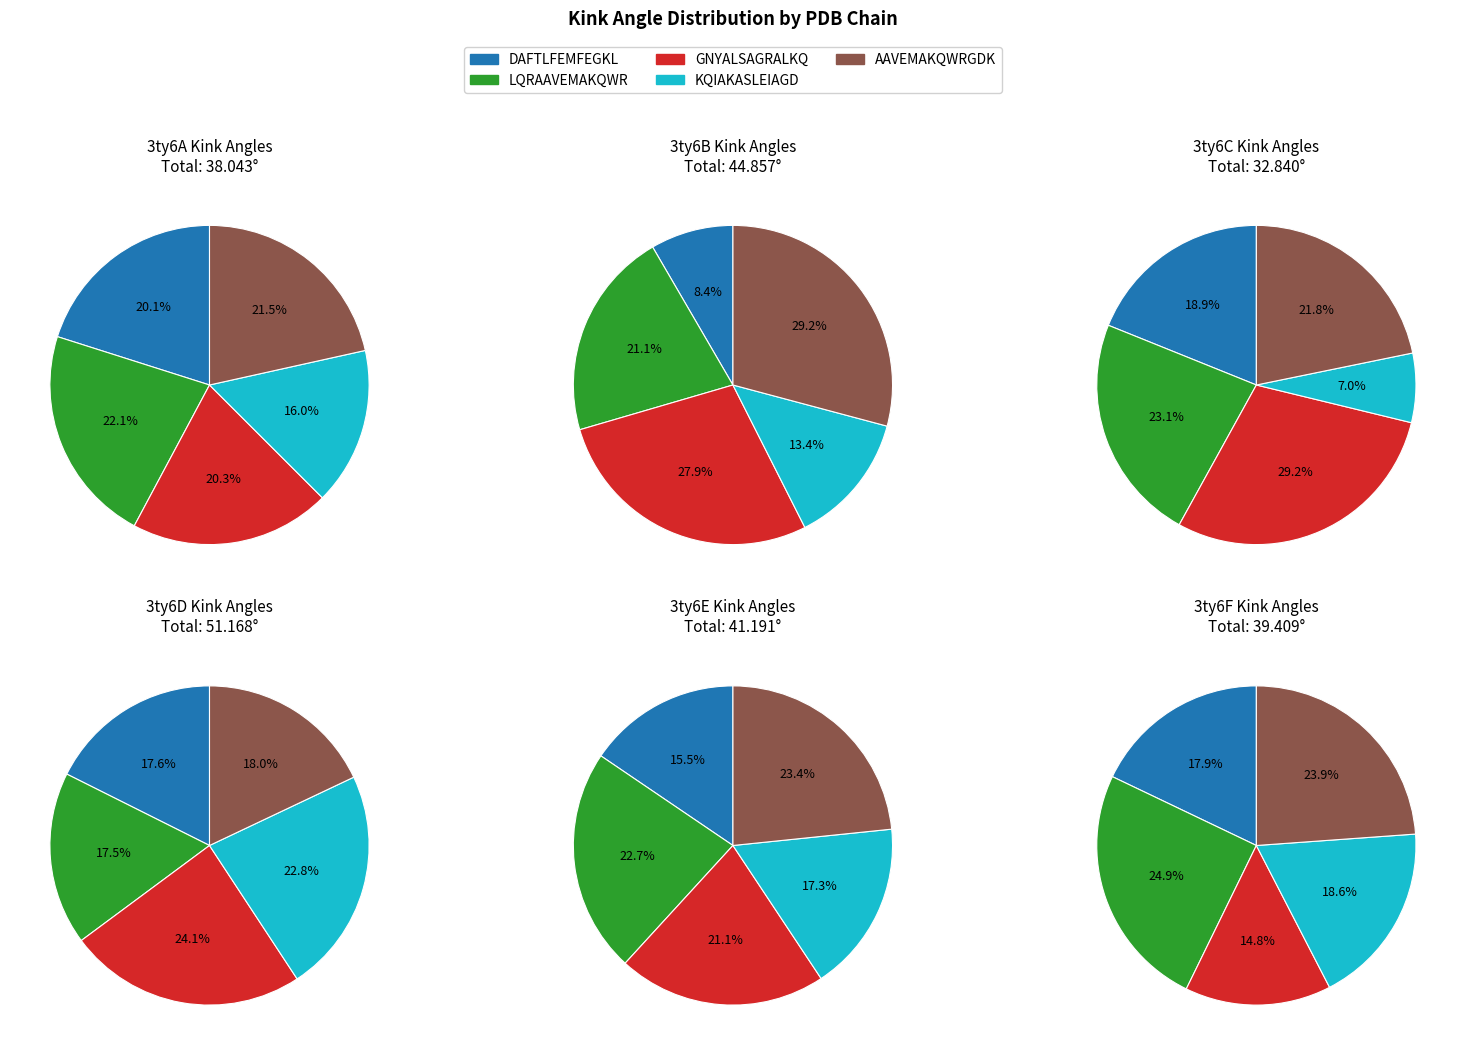

Which series has the widest spread of values?

3ty6B